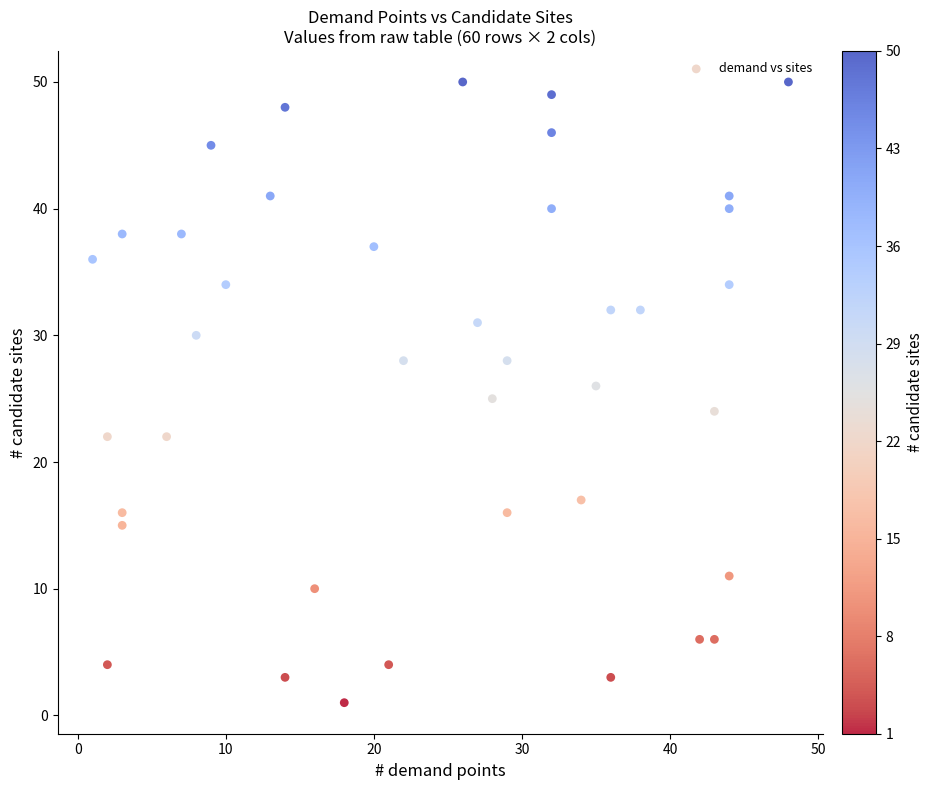

What is the range of Y values (max minus min)?

49